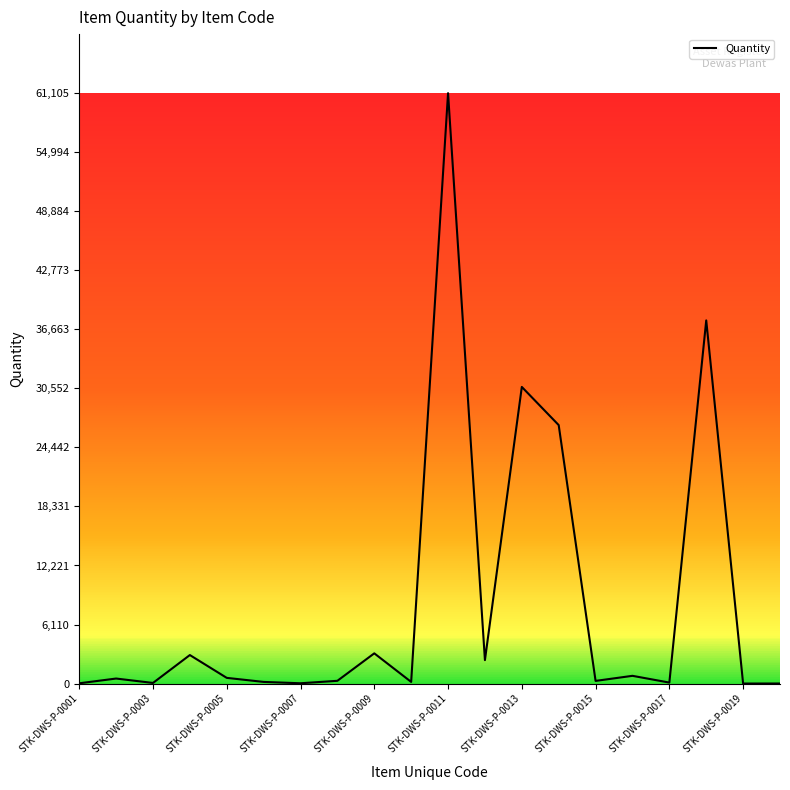

Count the number of data series in this chart.

1